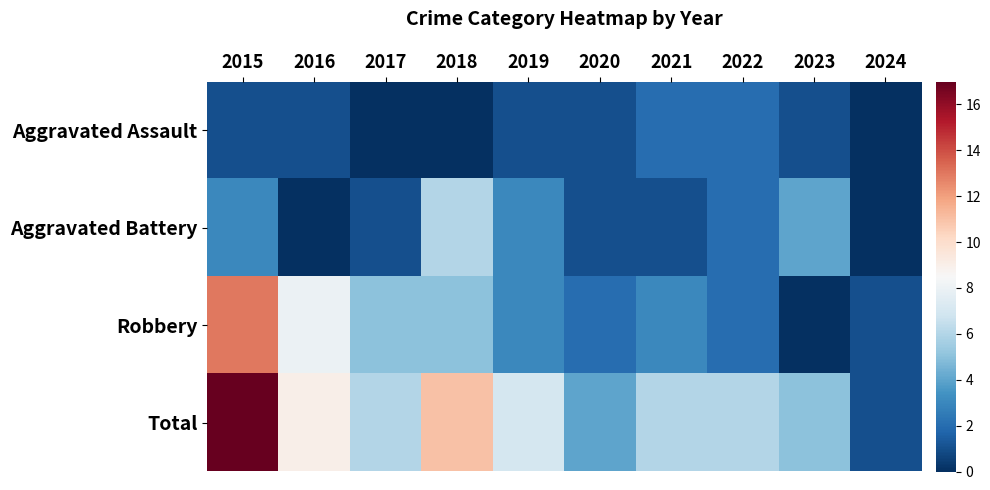

Rank the series by their maximum value, from highest to lowest.

Total, Robbery, Aggravated Battery, Aggravated Assault